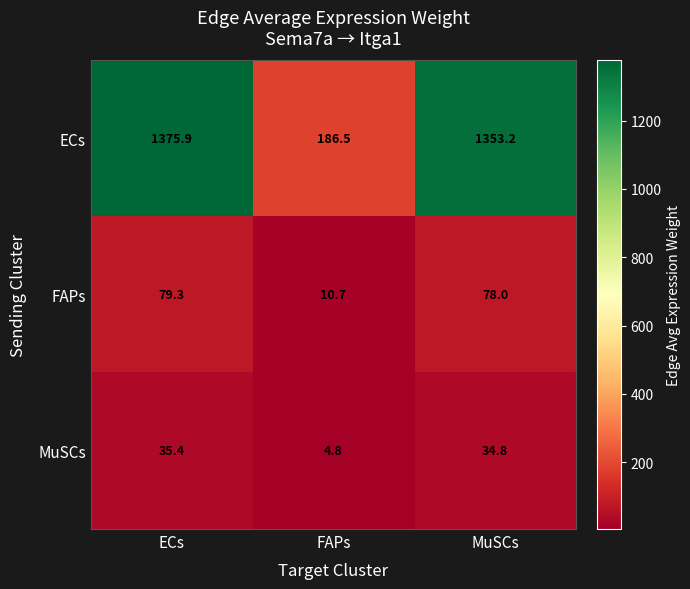

Reading left to right, extract all data points from this chart.

ECs: 1375.9	186.5	1353.2
FAPs: 79.3	10.7	78.0
MuSCs: 35.4	4.8	34.8